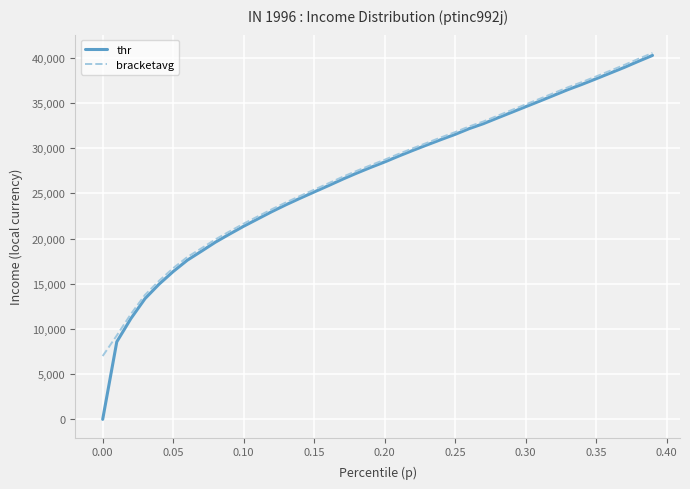

What is the highest value of the bracketavg series?

40526.5